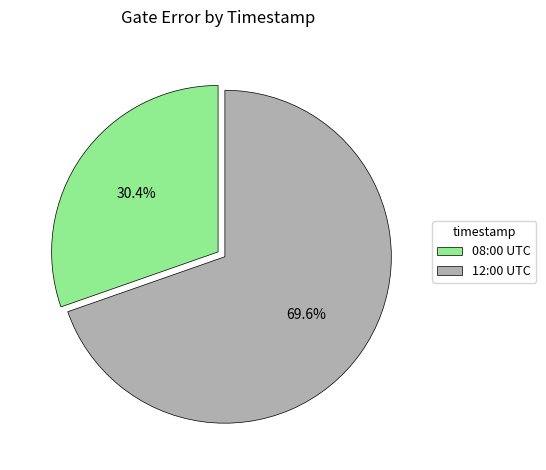

Is there any slice that represents more than half of the pie?

Yes